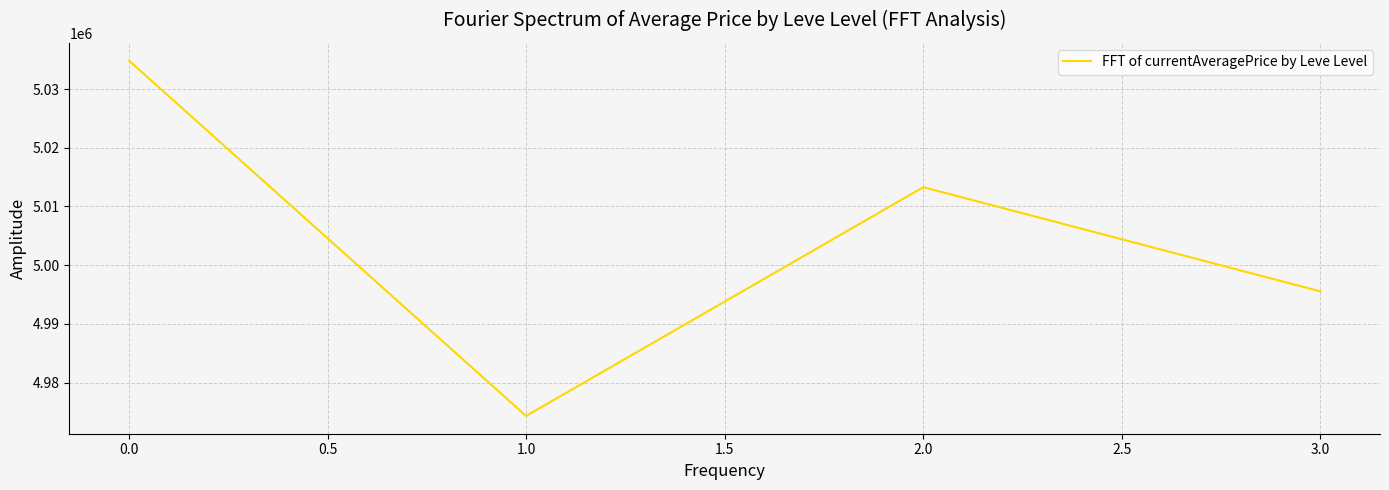

The value at 1.0 is 2446636.2. True or false?

False